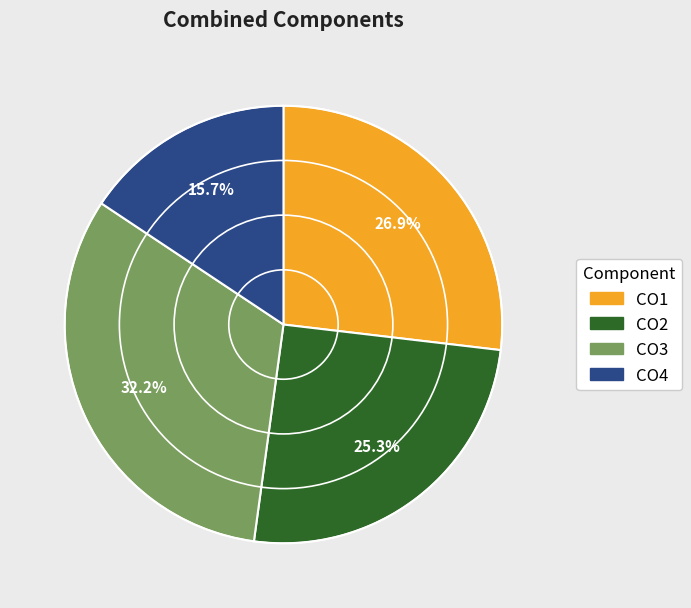

Approximately how many times larger is the value at CO1 compared to CO4?

1.7